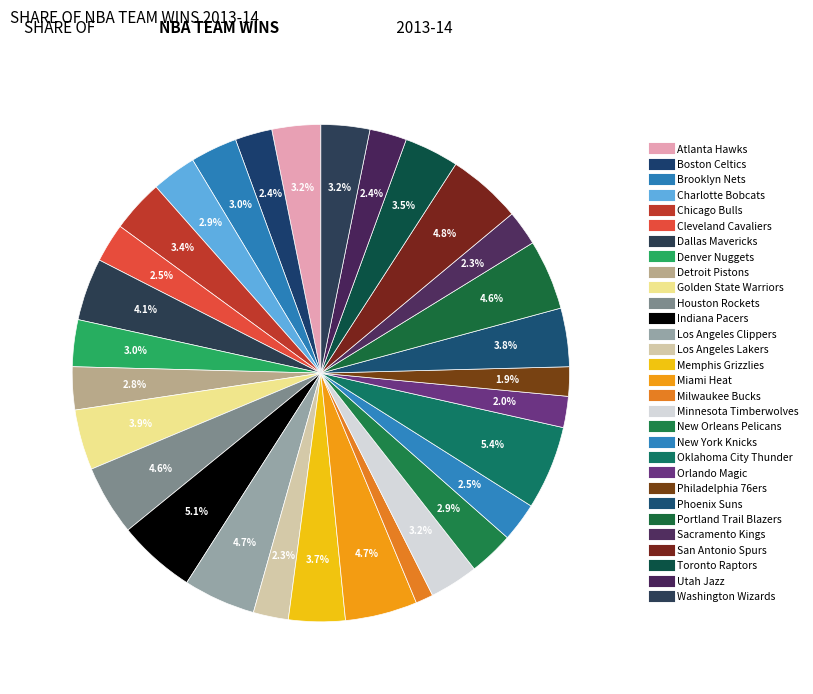

Is Denver Nuggets the majority of the pie?

No